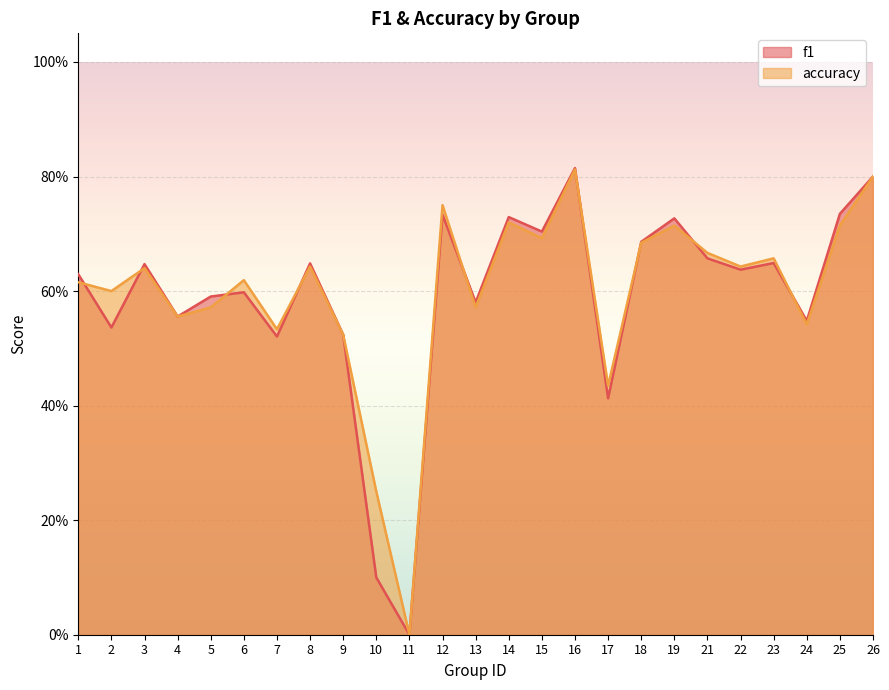

True or false: accuracy and f1 intersect in this chart.

True